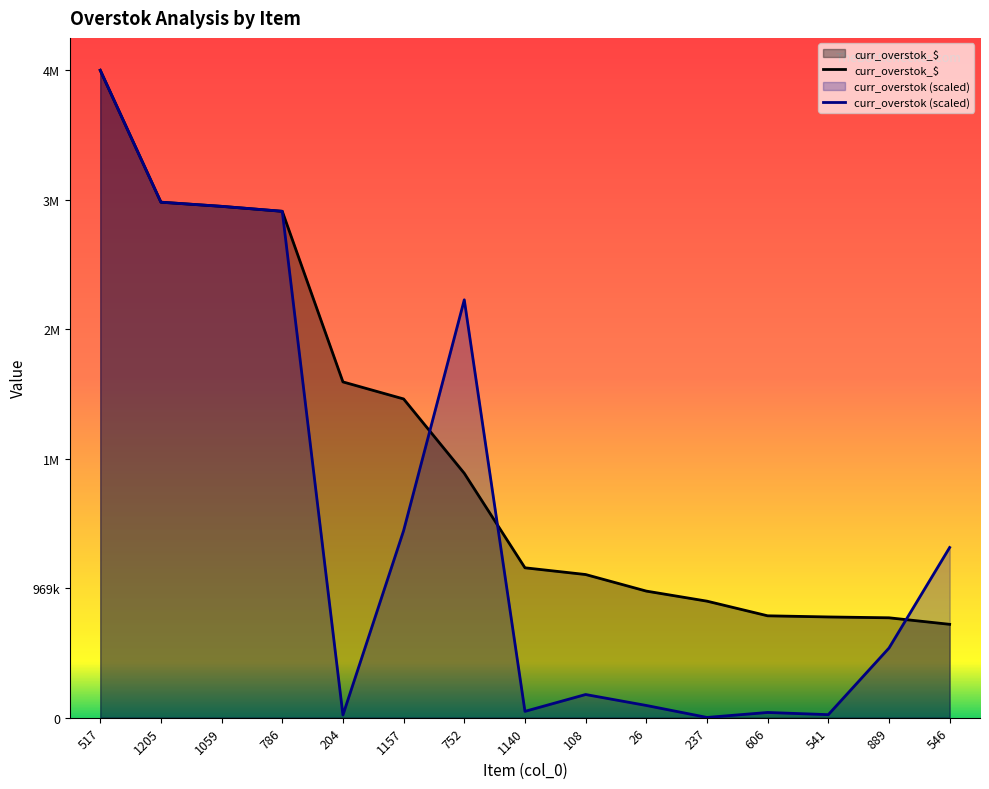

Reading left to right, extract all data points from this chart.

curr_overstok_$: 4848928.8	3860928.8	3829807.5	3792683.4	2514993.9	2387409.3	1830545.6	1122870.1	1072453.8	948400.0	873038.5	763328.5	754735.1	748442.0	699535.2
curr_overstok: 4848928.8	3860928.8	3829807.5	3792683.4	20530.6	1401105.1	3129841.8	47769.7	173824.9	91884.0	2269.2	39362.8	23037.0	521849.5	1274932.2